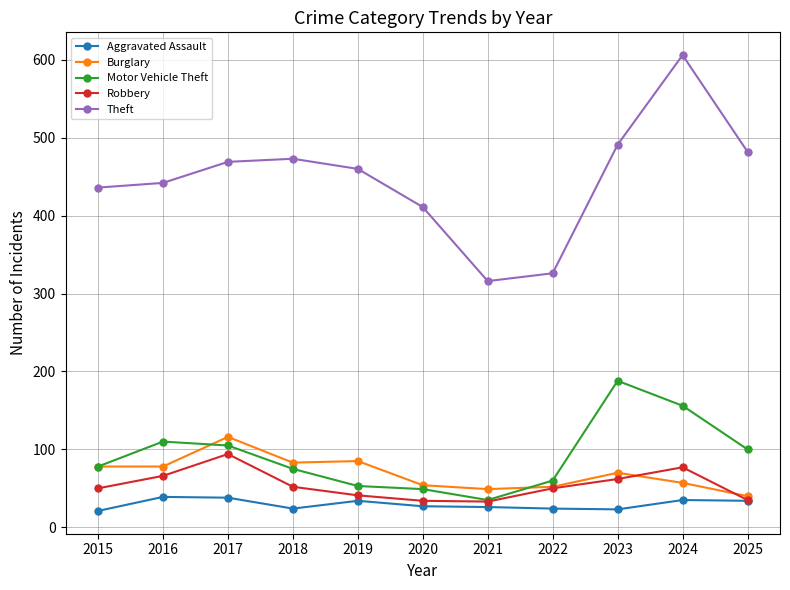

What is the difference between the maximum and minimum values in the Robbery series?

61